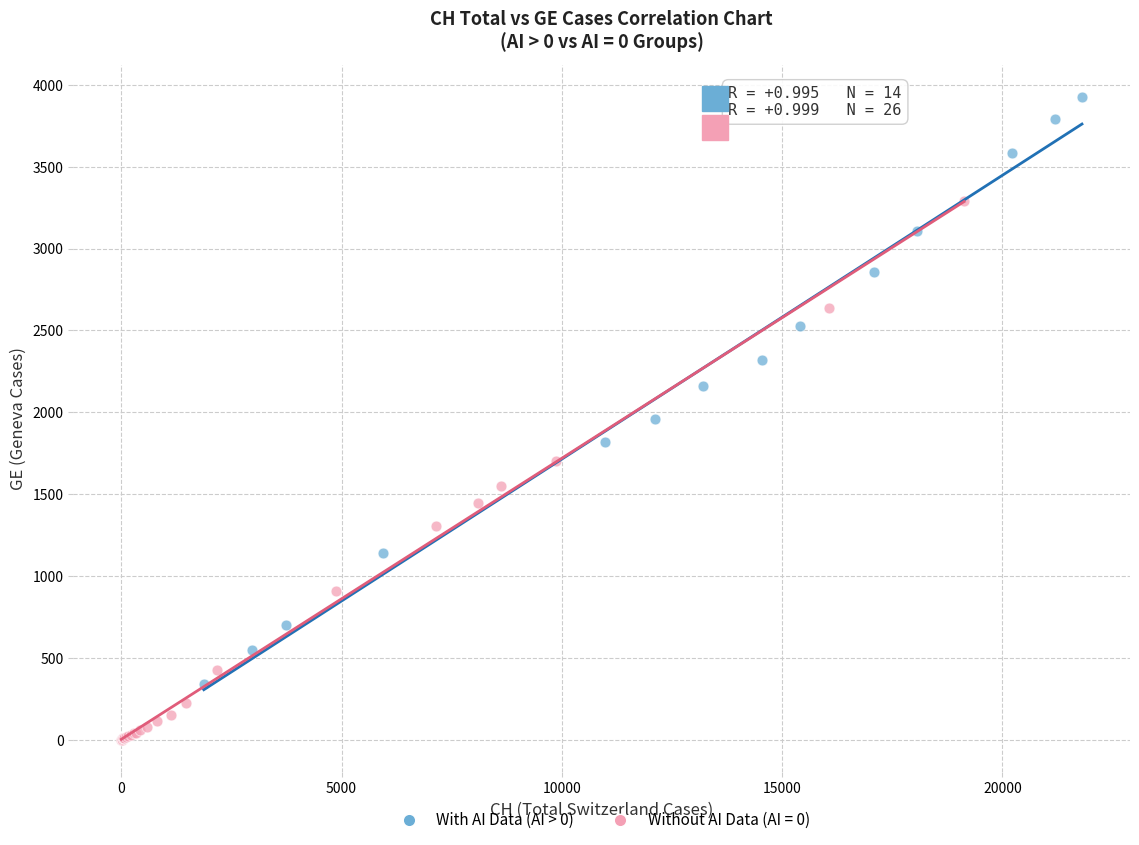

Which series reaches the minimum Y coordinate?

Without AI Data (AI = 0)